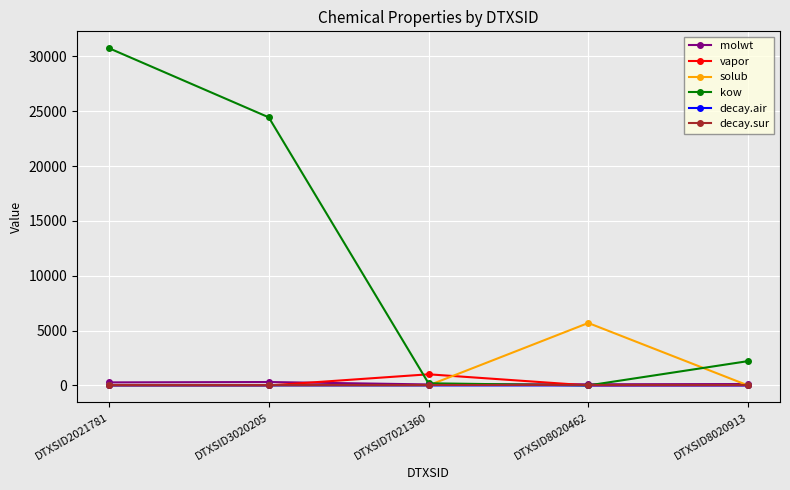

What is the highest value of the molwt series?

312.4